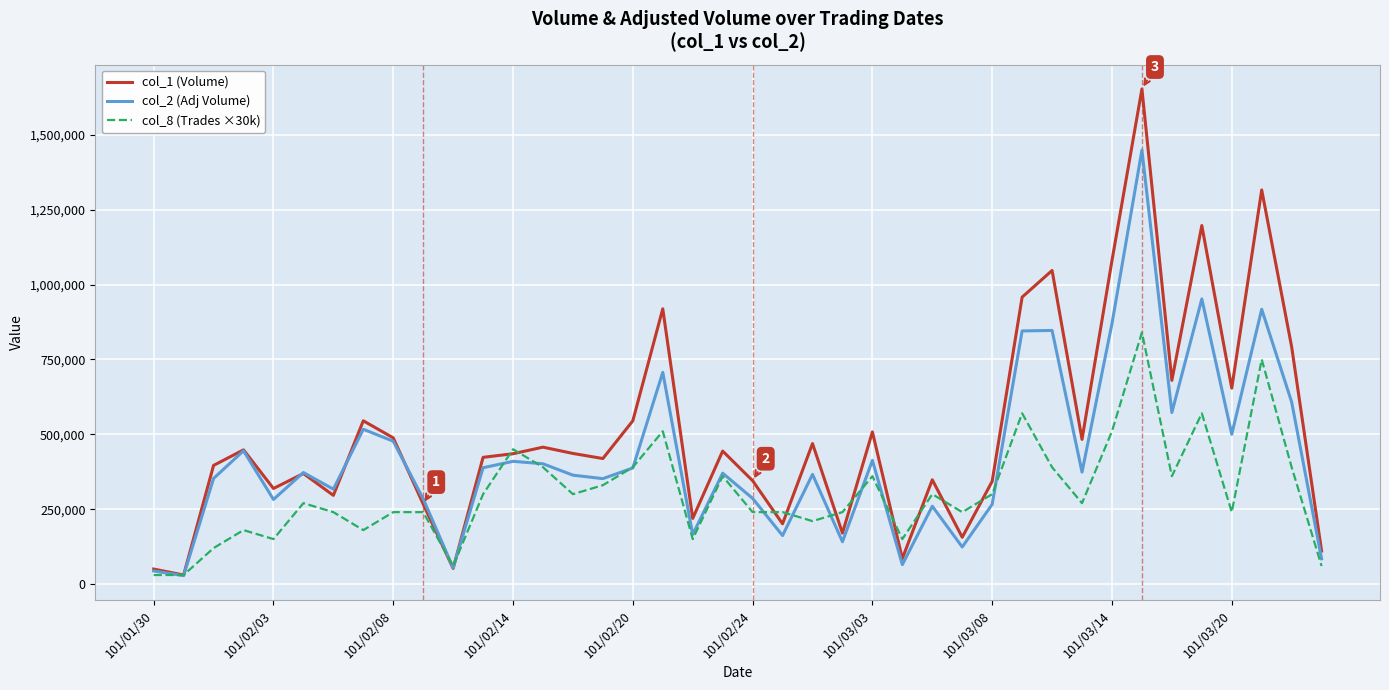

At how many categories does at least one series exceed 1416164?

1